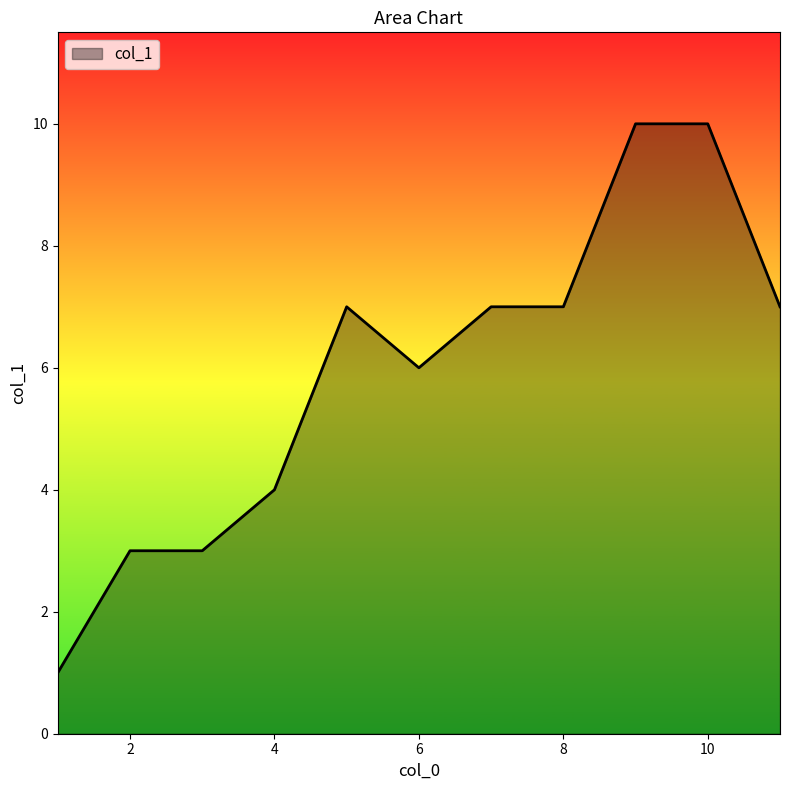

What is the difference between the second highest and second lowest values?

7